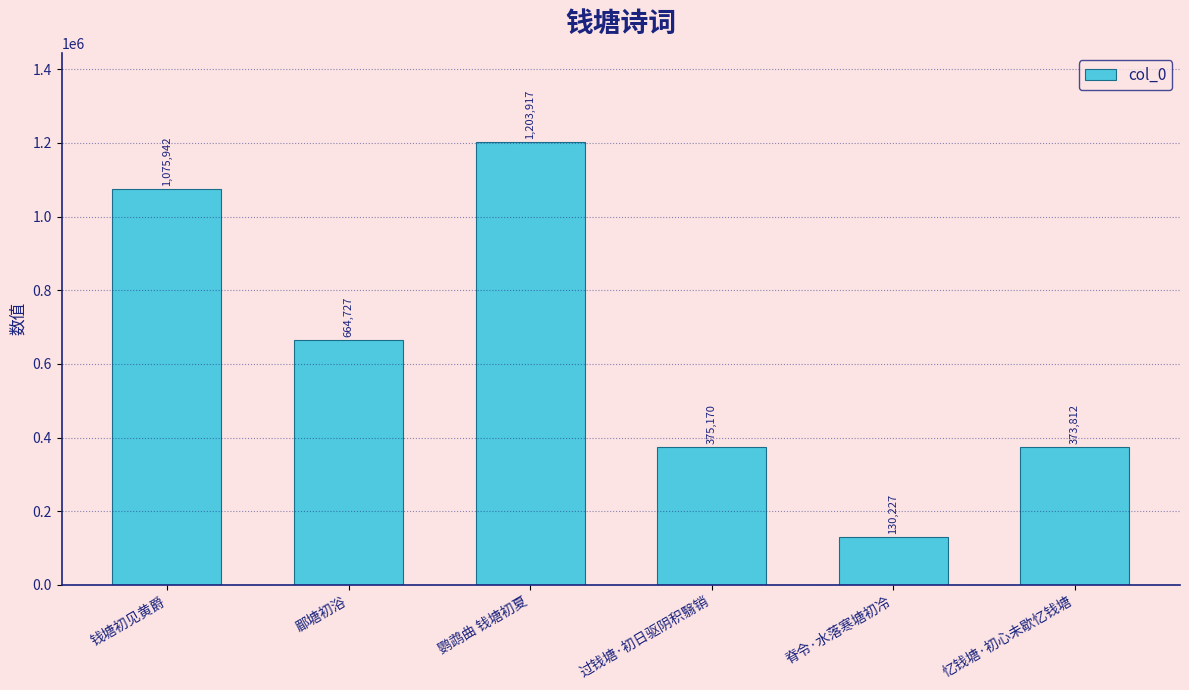

What is the maximum value shown in the chart?

1203917